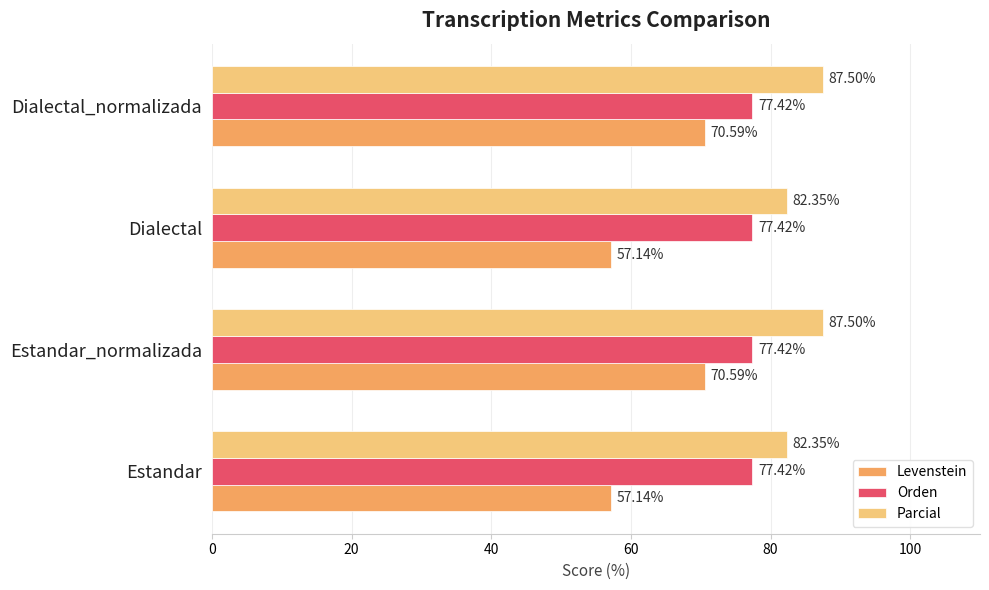

What is the sum of the Orden values at Estandar_normalizada and Dialectal?

154.8